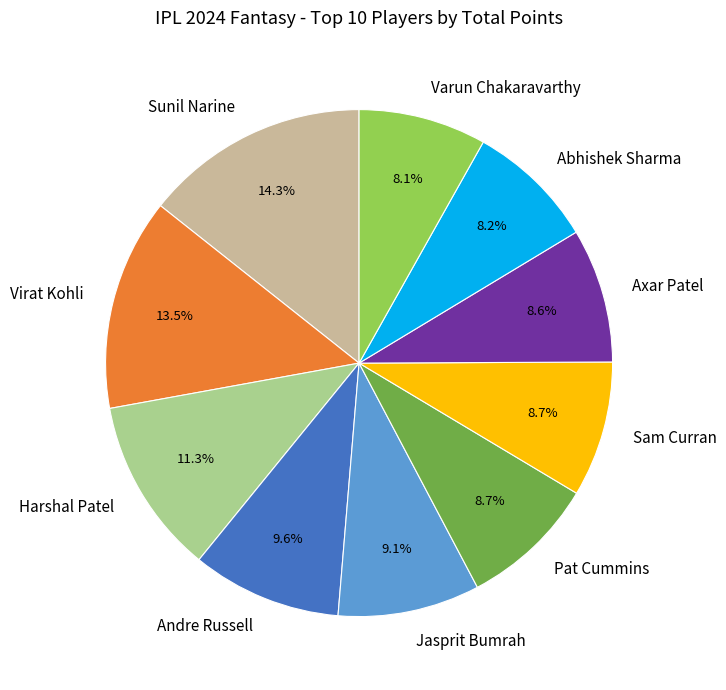

How many segments does this pie chart have?

10